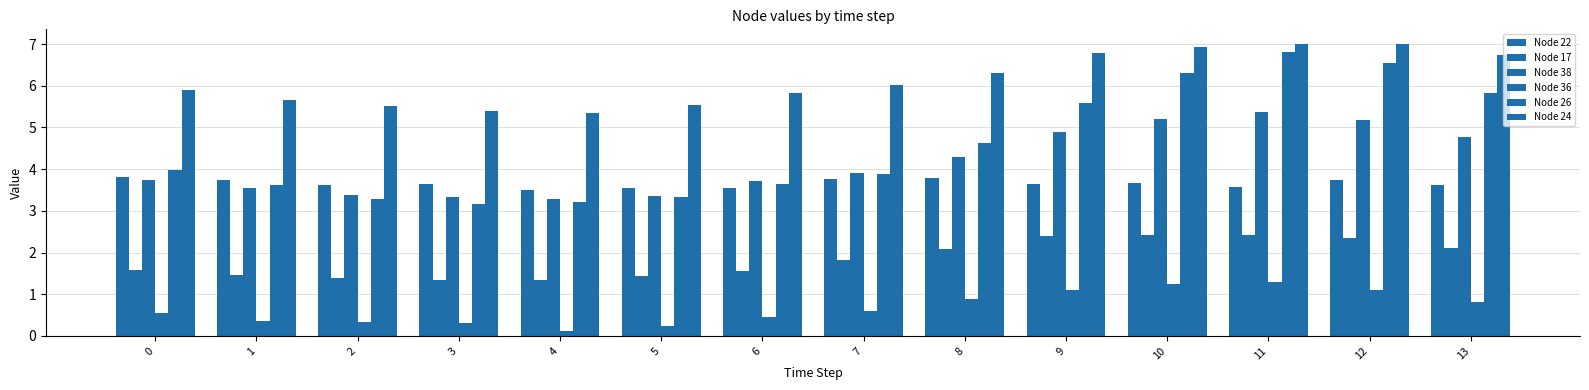

At which category is the sum across all series the highest?

11